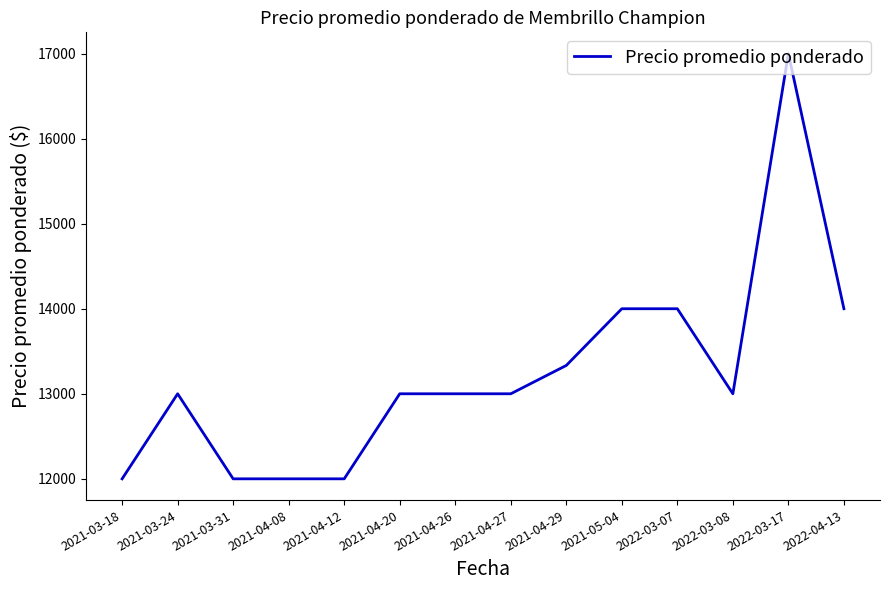

The chart shows a value of 17000.0 at 2022-03-17. True or false?

True